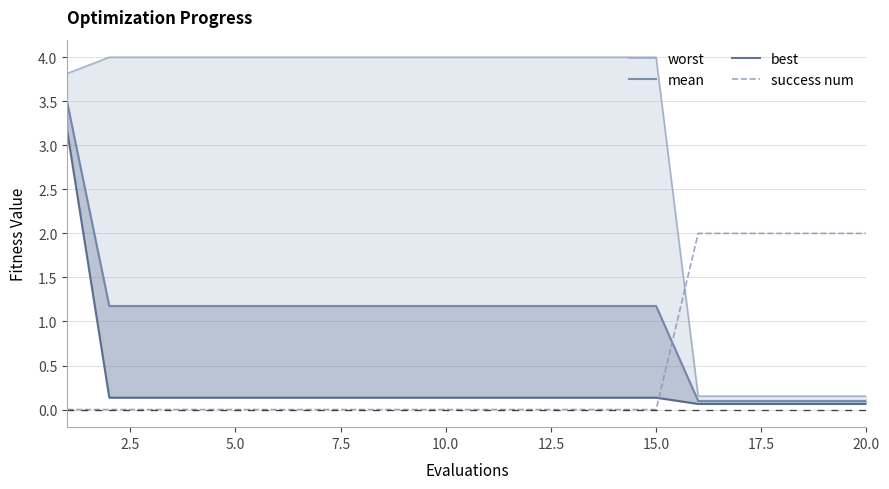

How many success num values are between 0 and 2?

20